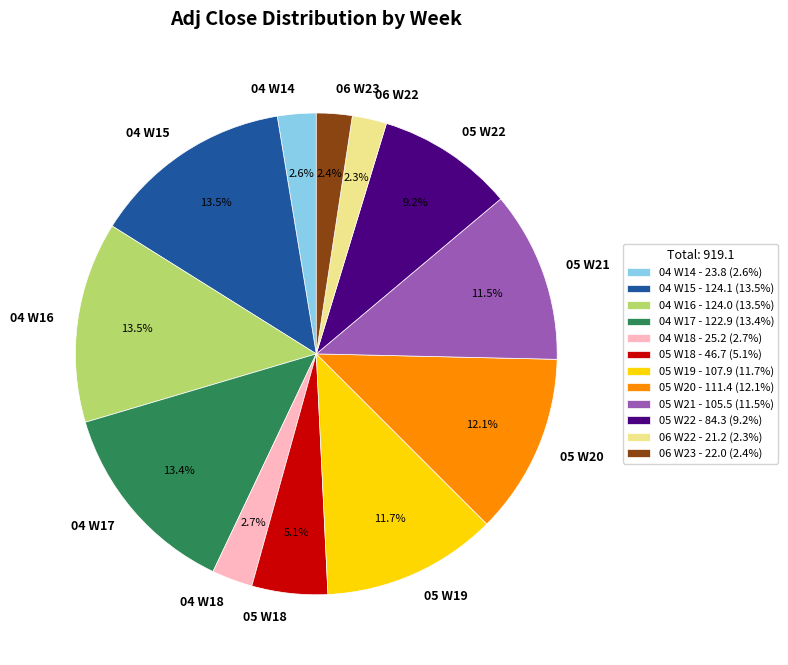

How many segments does this pie chart have?

12